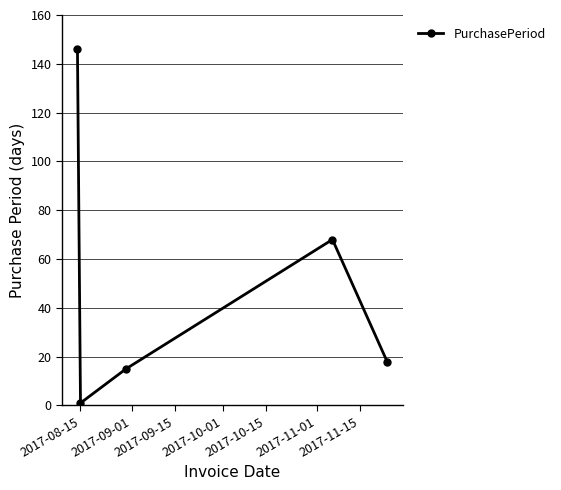

True or false: there are more than 2 points higher than both neighbors.

False